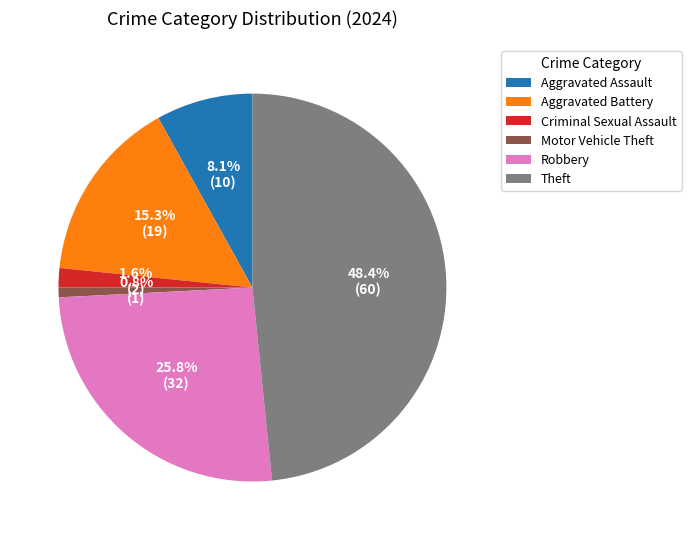

Count the number of slices in the pie.

6